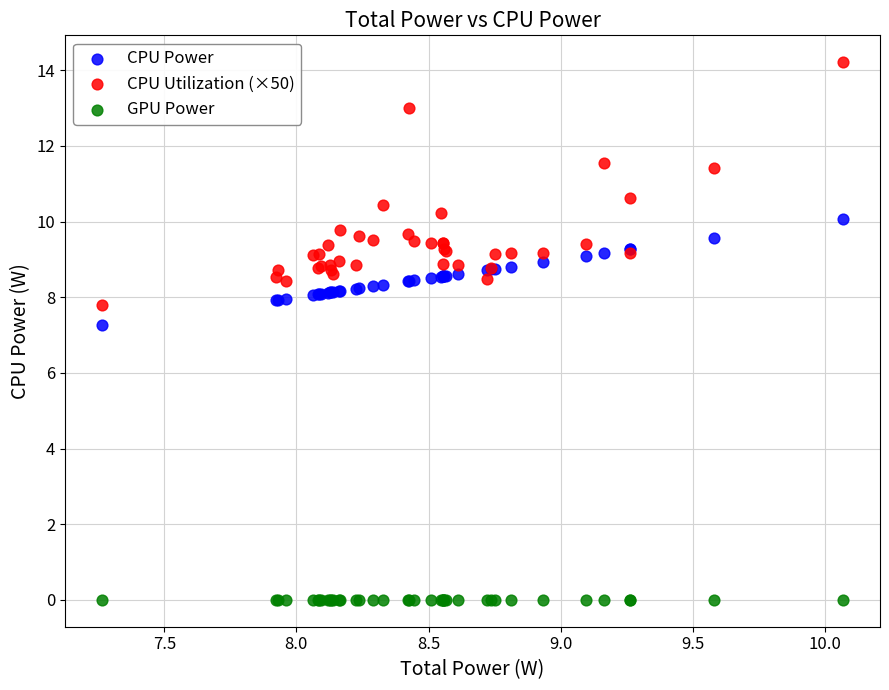

Which series contains the lowest Y value?

GPU Power